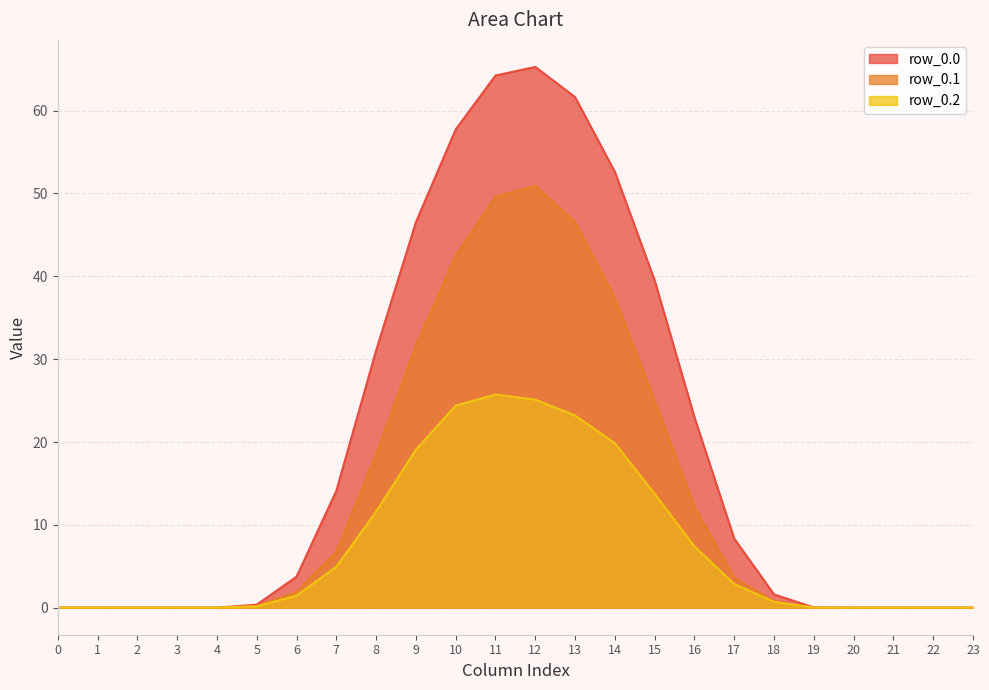

What is the difference between the second highest and minimum values in the row_0.0 series?

64.2